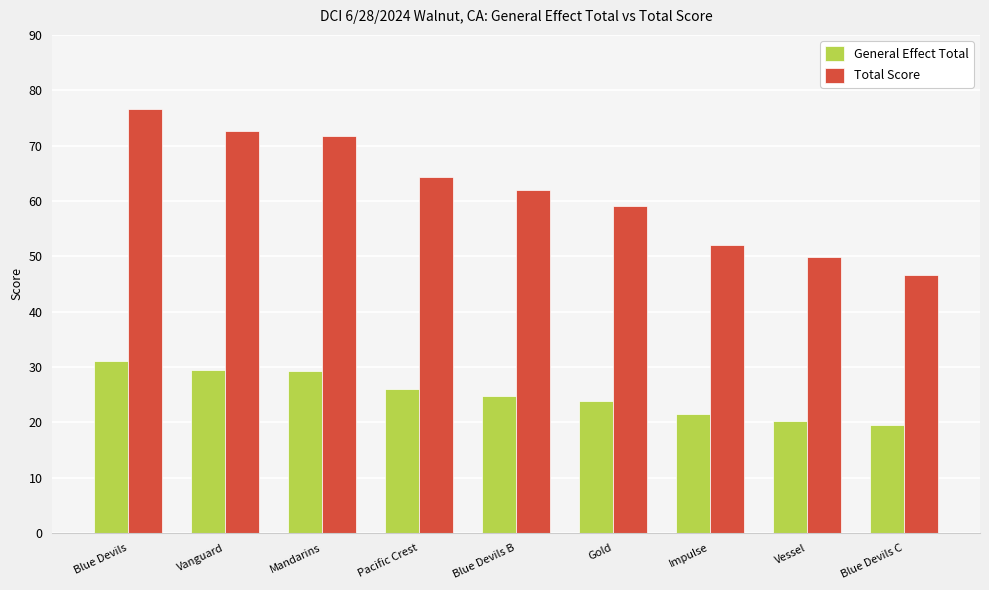

Which series changed the most between Vanguard and Blue Devils C?

Total Score